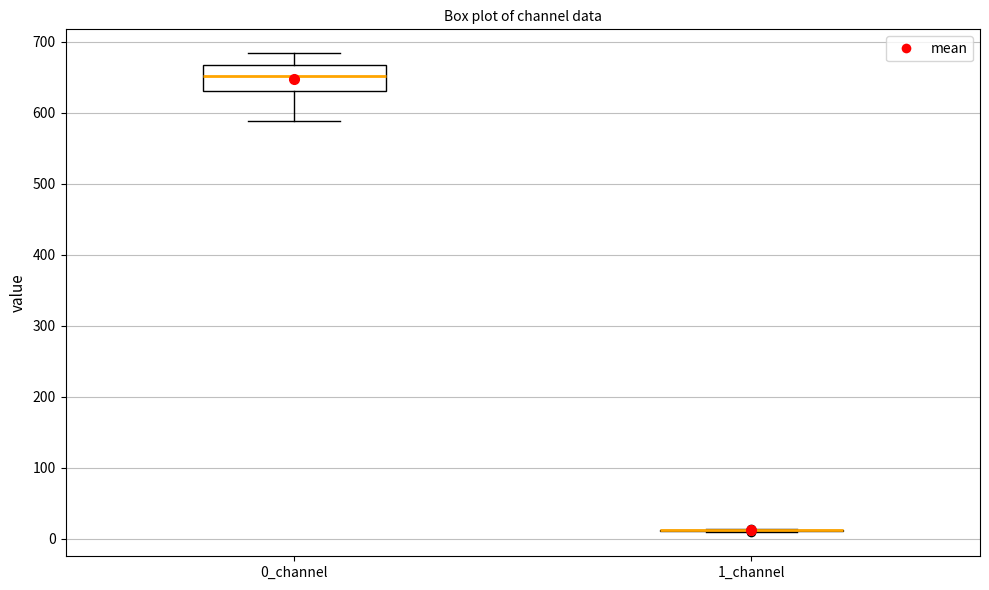

Reading left to right, read every box against the y-axis: the position of its median line, the range the box covers, and the ends of its whiskers. The values are not printed on the chart, so give them approximately, as read against the axis.

0_channel: median 650, box 630 to 670, whiskers 590 to 680
1_channel: box collapsed to a line at 10, whiskers 10 to 10